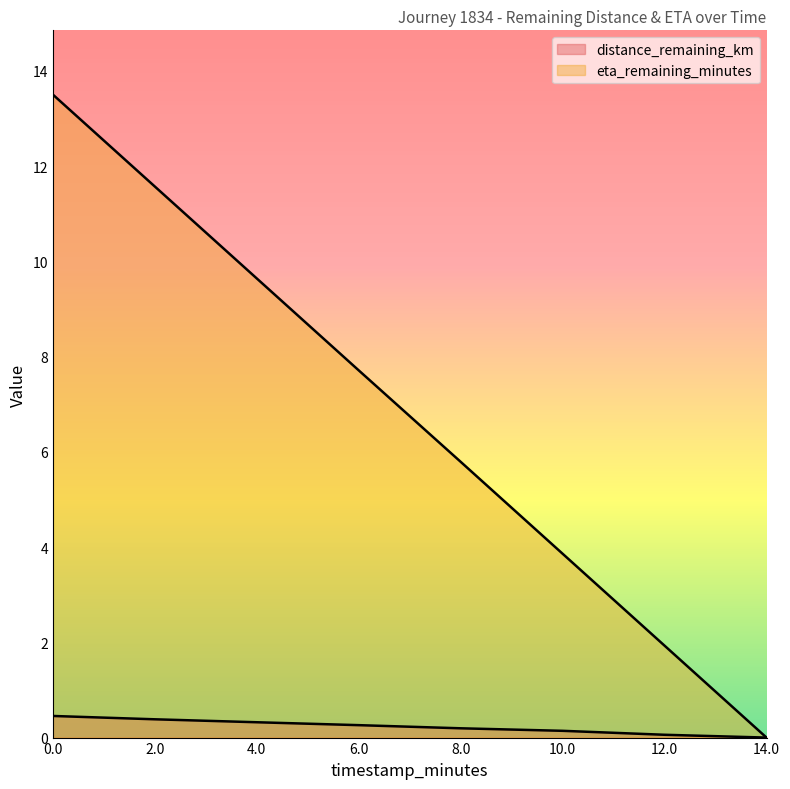

Is it true that eta_remaining_minutes equals 1.9 at 12.0?

True